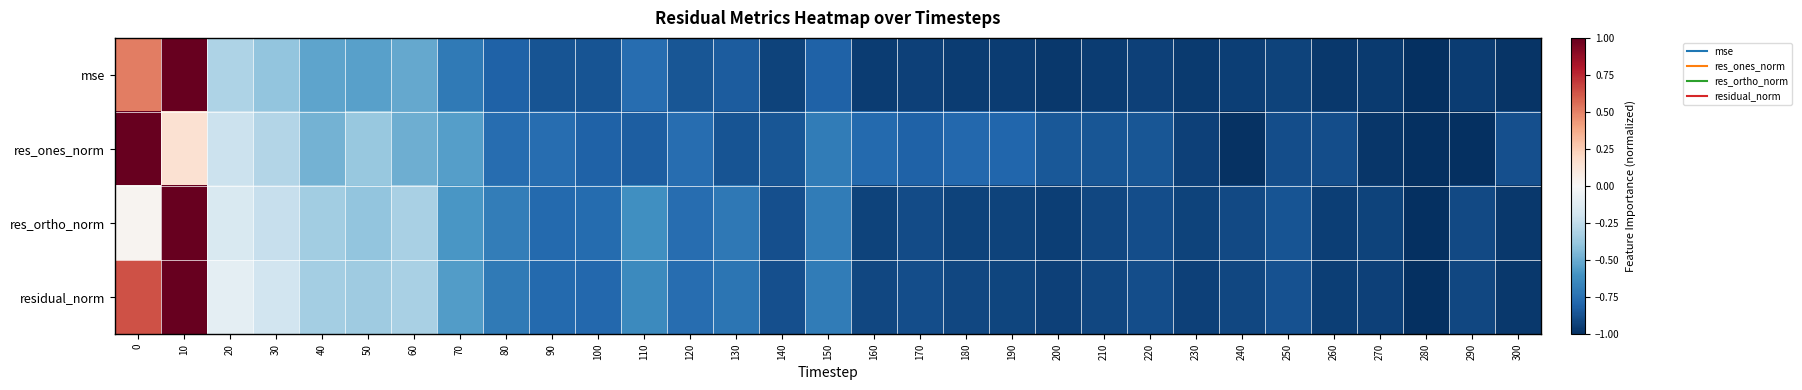

Which series has the largest total across all categories?

residual_norm